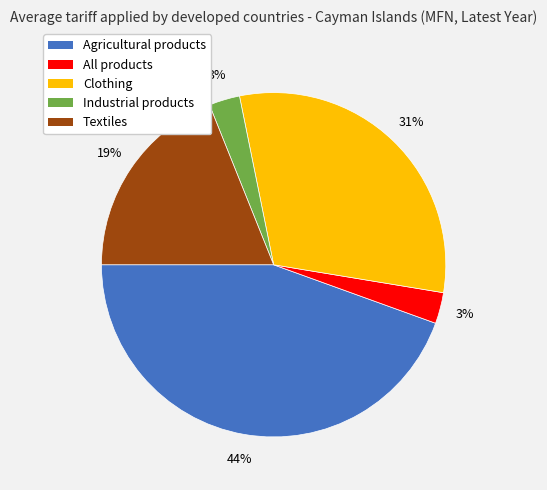

What is the largest slice in the pie chart?

Agricultural products